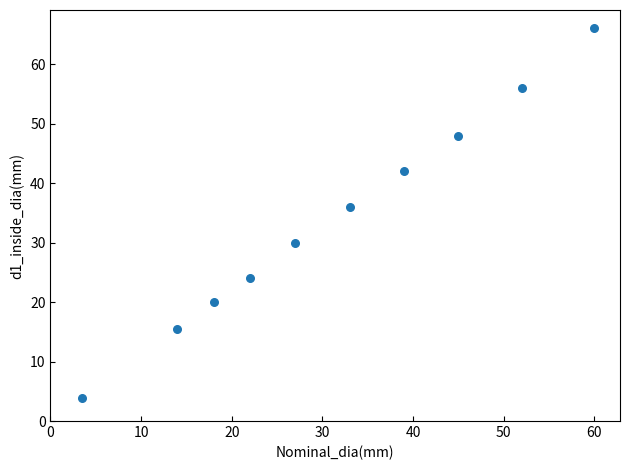

What is the range of X values (max minus min)?

56.5